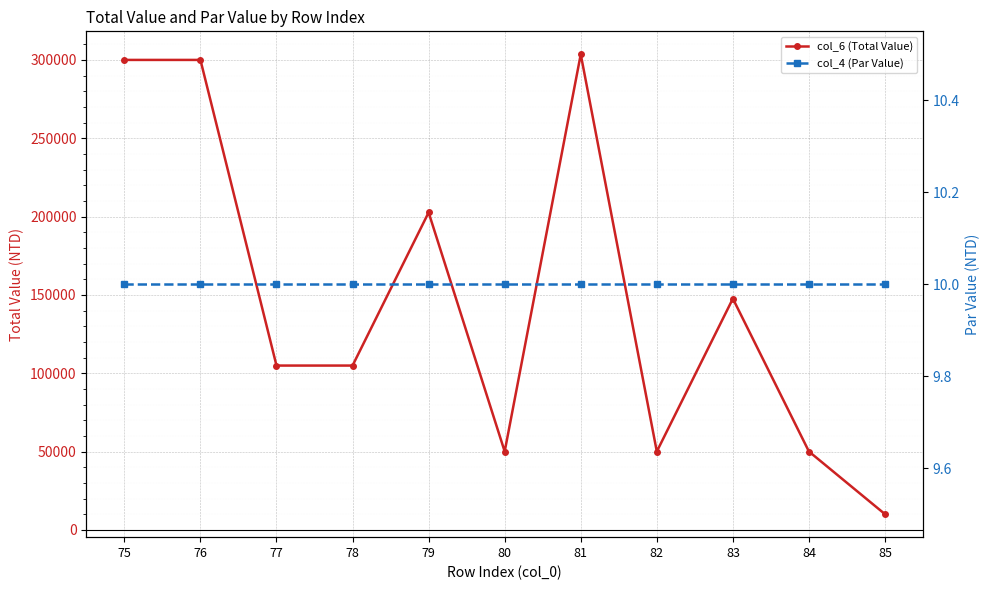

Which category has the highest value in the col_4 (Par Value) series?

75